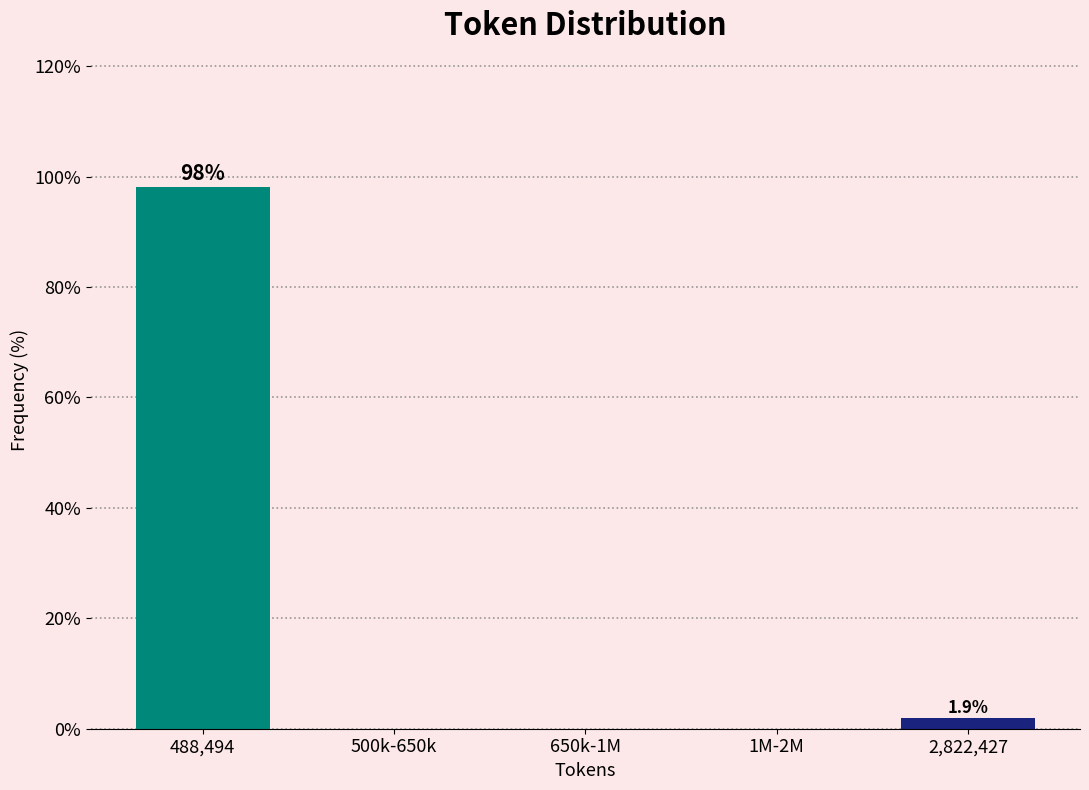

Reading left to right, extract all data points from this chart.

488,494=98.1	500k-650k=0.0	650k-1M=0.0	1M-2M=0.0	2,822,427=1.9